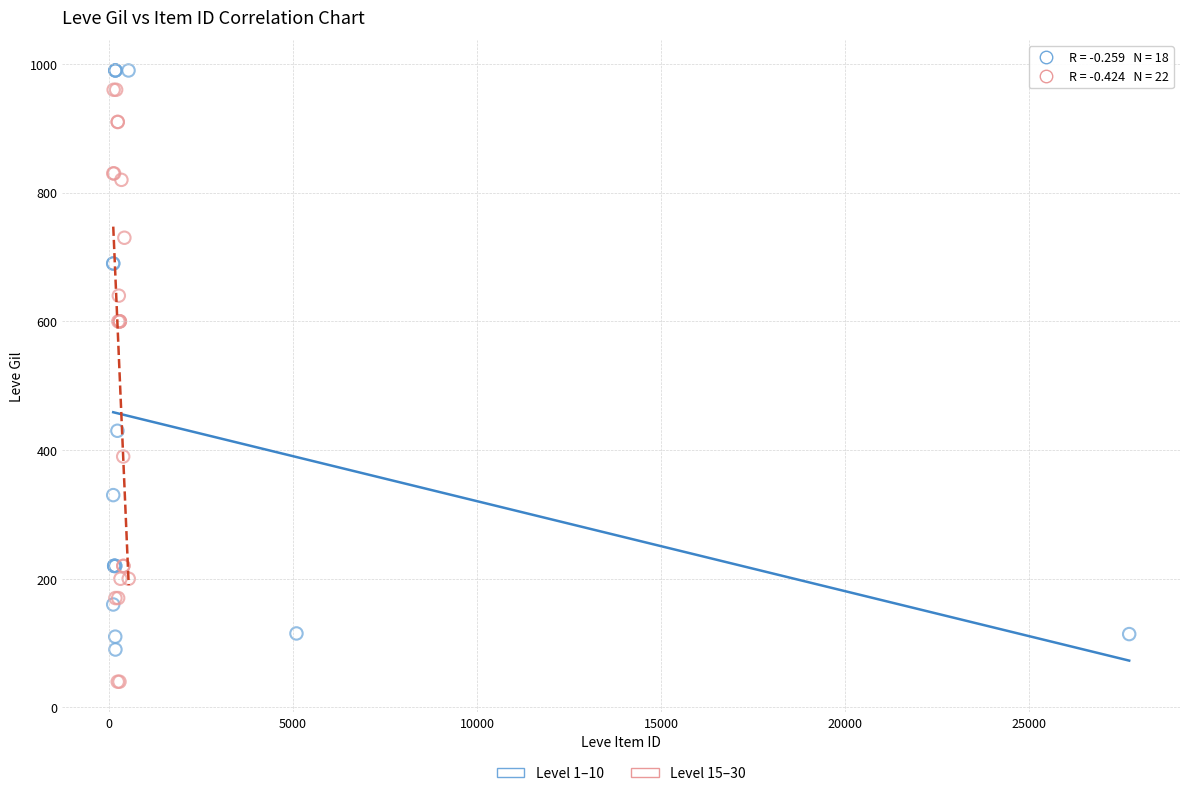

Which series reaches the minimum Y coordinate?

Level 15–30